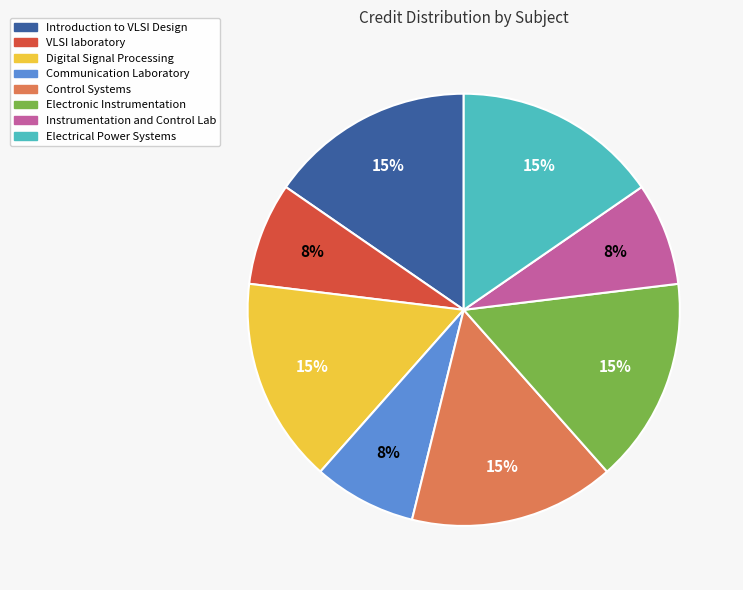

Is there any slice that represents more than half of the pie?

No